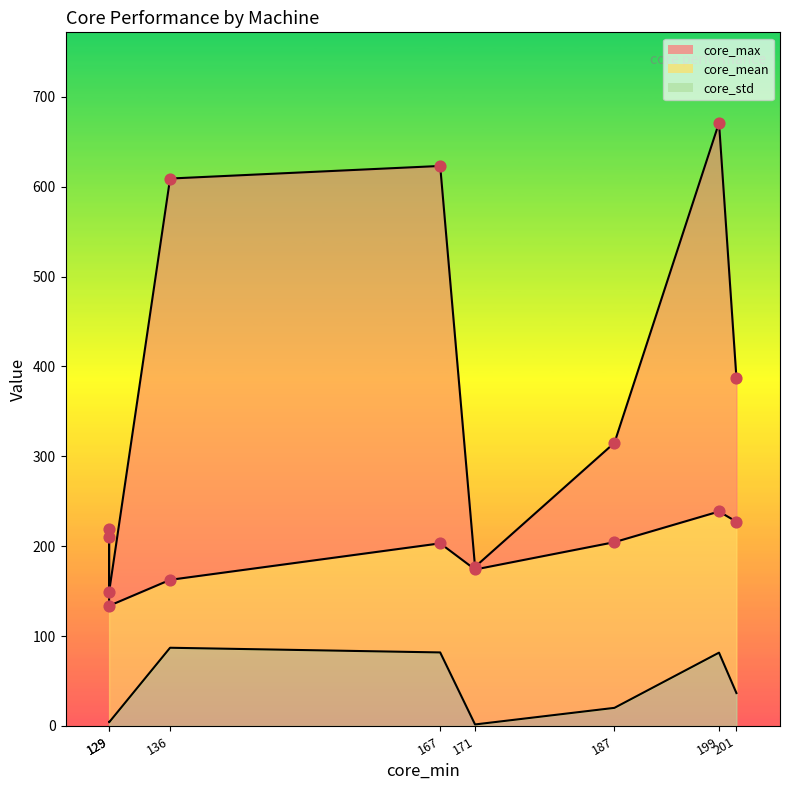

At how many categories does at least one series exceed 390?

3